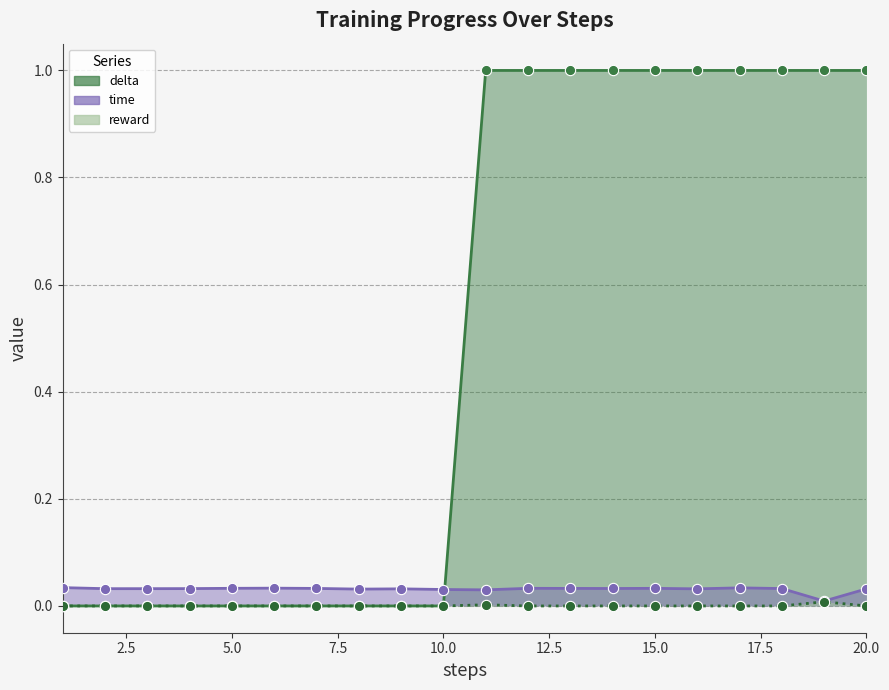

Is the value of reward at 20 greater than the value of delta at 10?

No